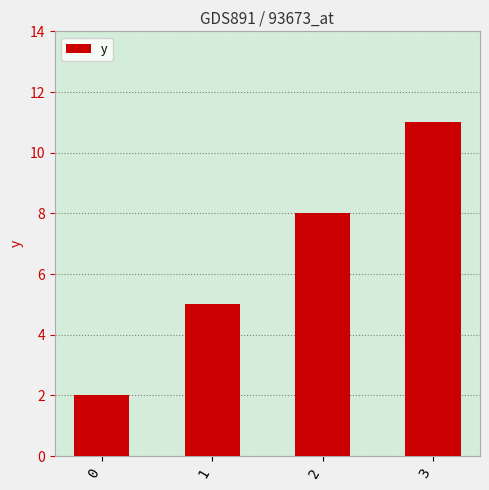

What value does the data have at 0?

2